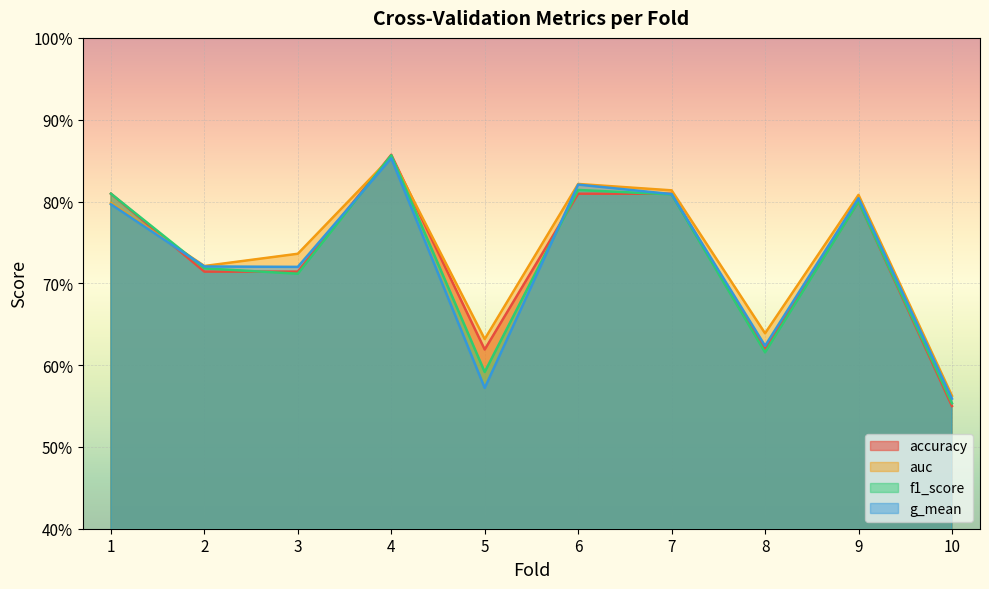

Reading left to right, list all the values displayed in this chart.

accuracy: 1=0.8	2=0.7	3=0.7	4=0.9	5=0.6	6=0.8	7=0.8	8=0.6	9=0.8	10=0.6
auc: 1=0.8	2=0.7	3=0.7	4=0.9	5=0.6	6=0.8	7=0.8	8=0.6	9=0.8	10=0.6
f1_score: 1=0.8	2=0.7	3=0.7	4=0.9	5=0.6	6=0.8	7=0.8	8=0.6	9=0.8	10=0.6
g_mean: 1=0.8	2=0.7	3=0.7	4=0.9	5=0.6	6=0.8	7=0.8	8=0.6	9=0.8	10=0.6